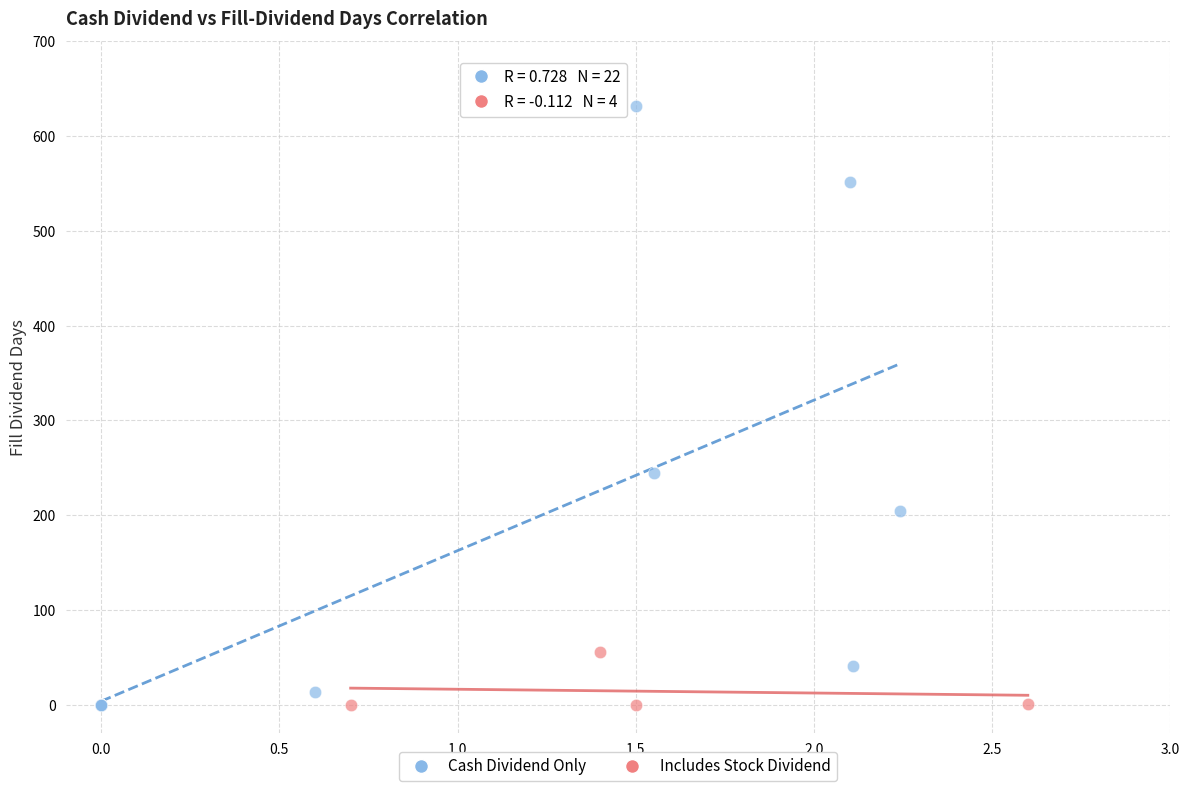

Which series has the widest spread of Y values?

Cash Dividend Only